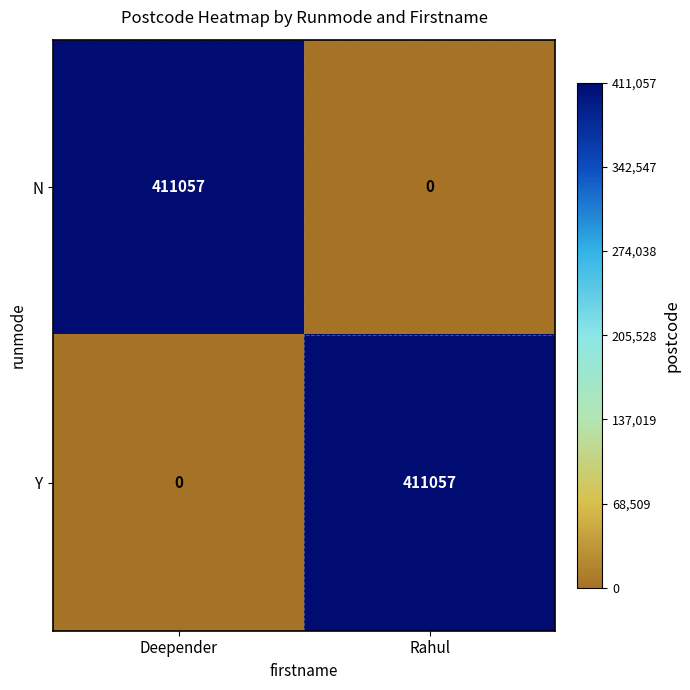

How many data points does each series have?

2